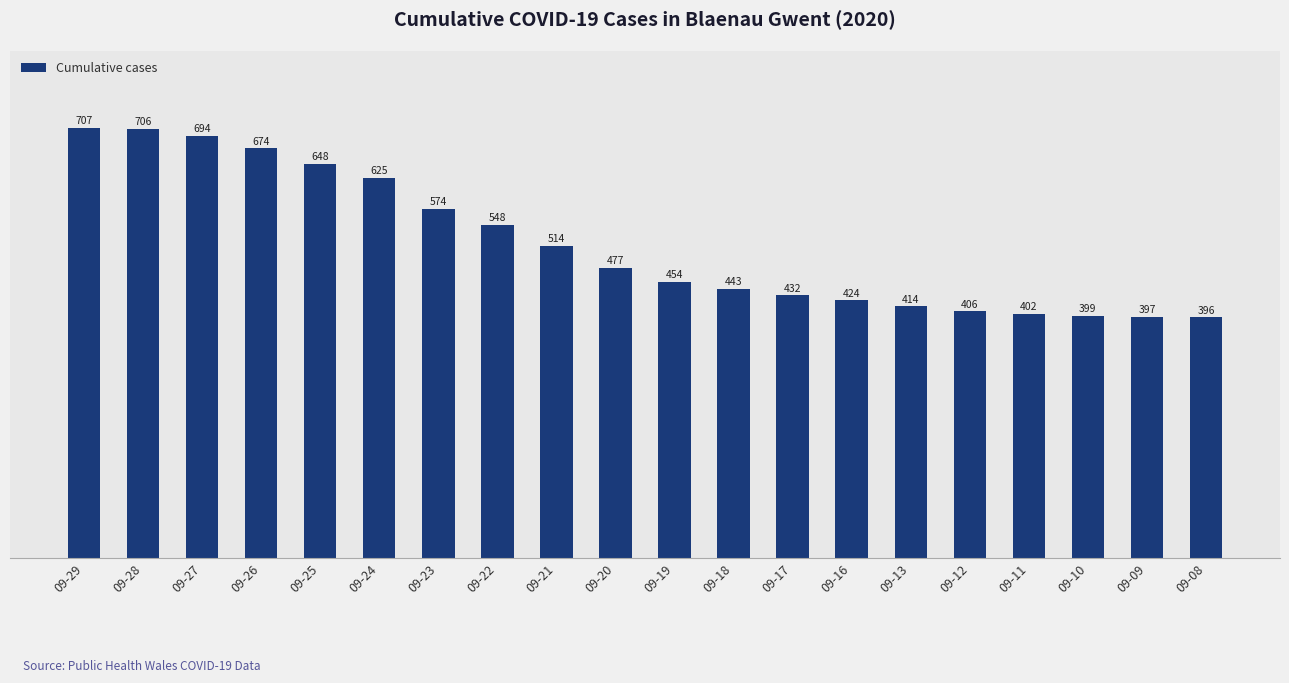

What is the value of the 1st bar from the left?

707